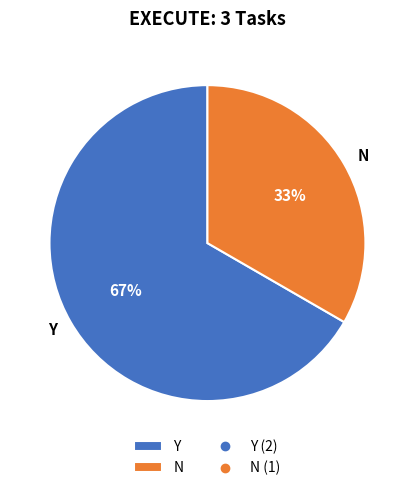

What percentage is the Y slice, to the nearest percent?

67%